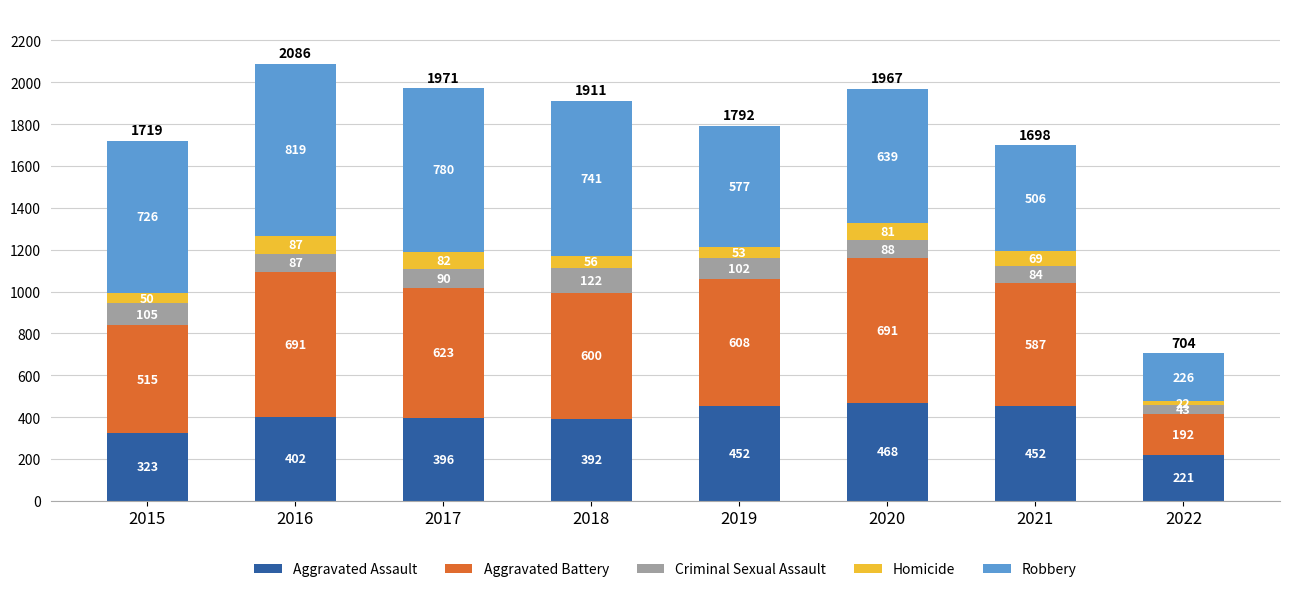

How many bars are there in total?

8